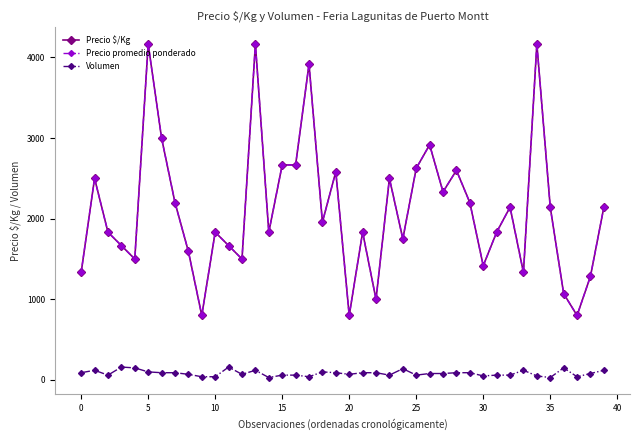

Does the chart have visible grid lines?

No